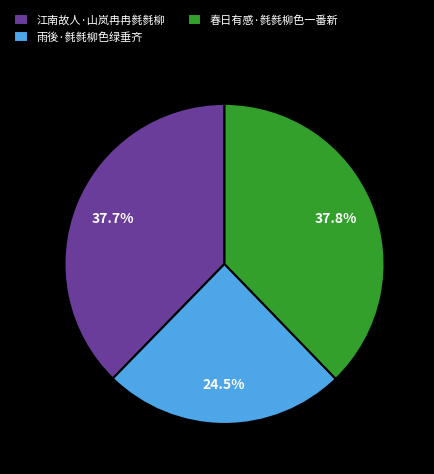

Count the number of slices in the pie.

3